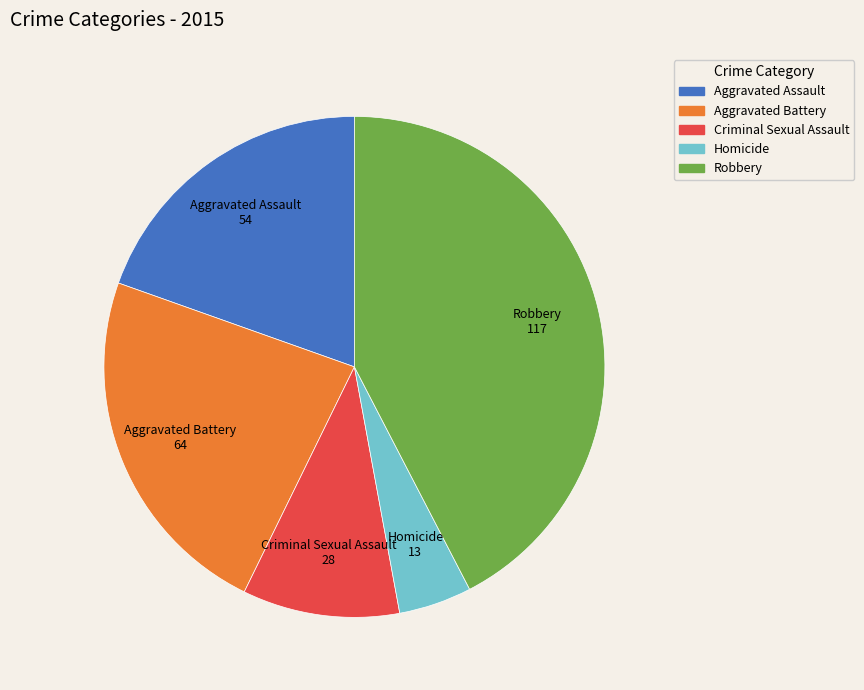

Approximately how many times larger is the value at Robbery compared to Aggravated Assault?

2.2